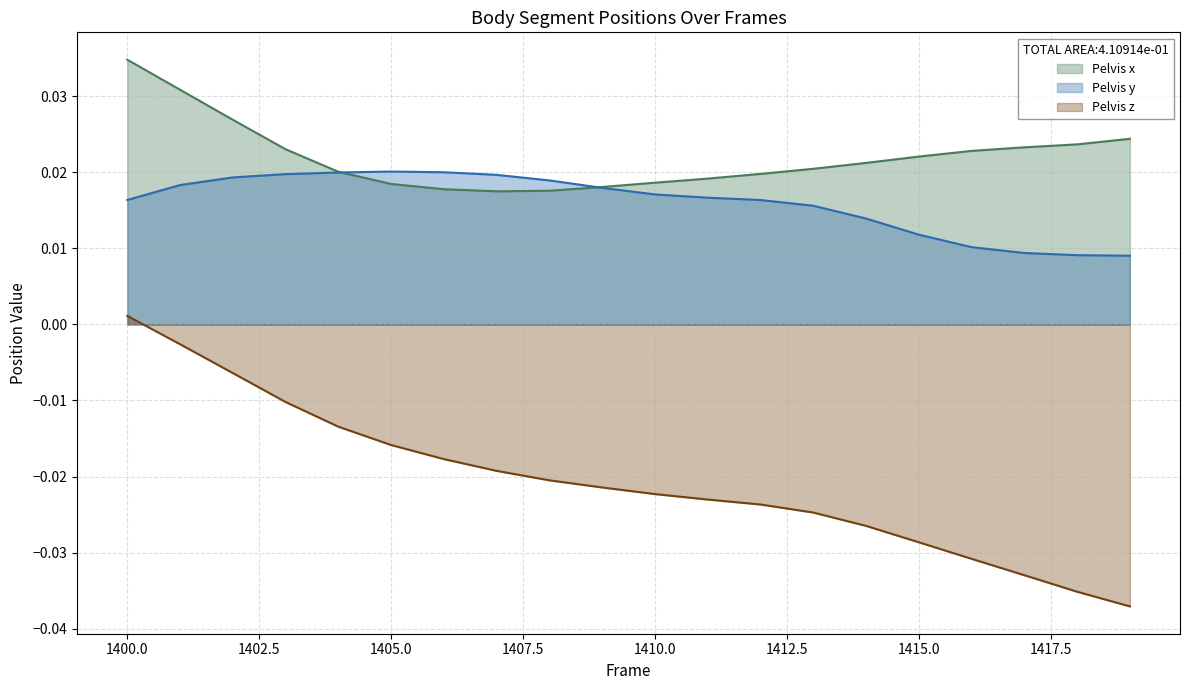

Between 1418 and 1412, which is larger?

1418